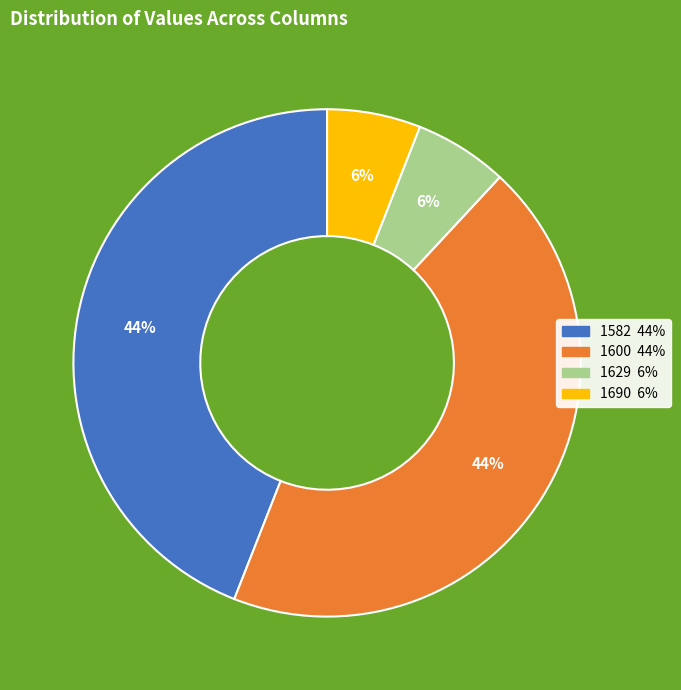

The 1582 slice represents 32% of the pie. True or false?

False